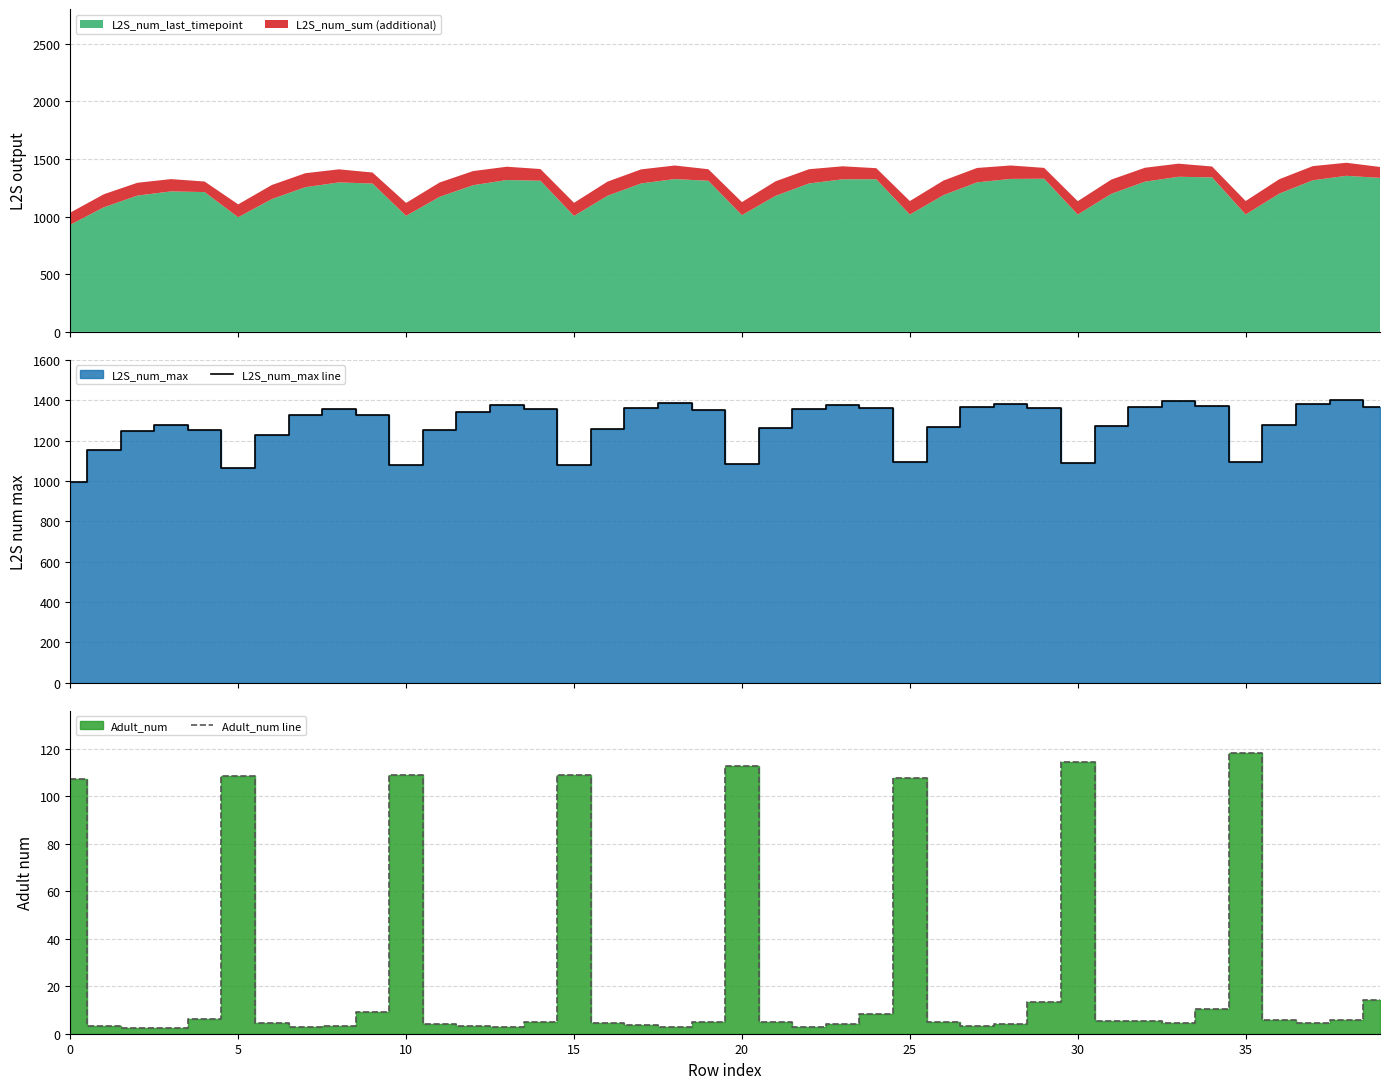

True or false: L2S_num_max line and Adult_num line cross at least once.

False